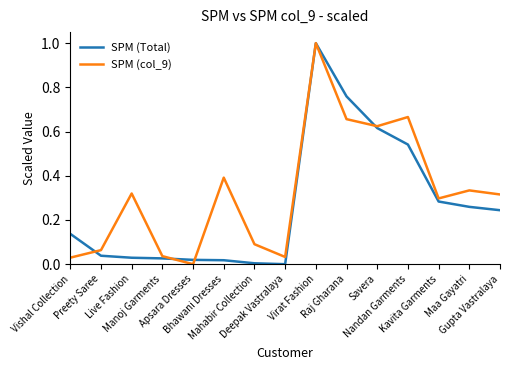

Is the value of SPM (col_9) at Bhawani Dresses greater than the value of SPM (Total) at Preety Saree?

Yes